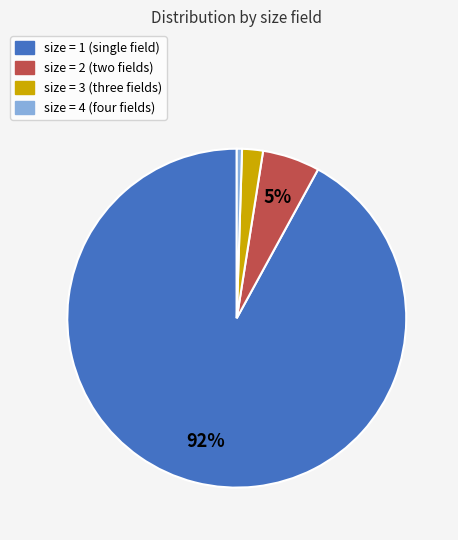

To the nearest percent, what is the average slice percentage?

25%